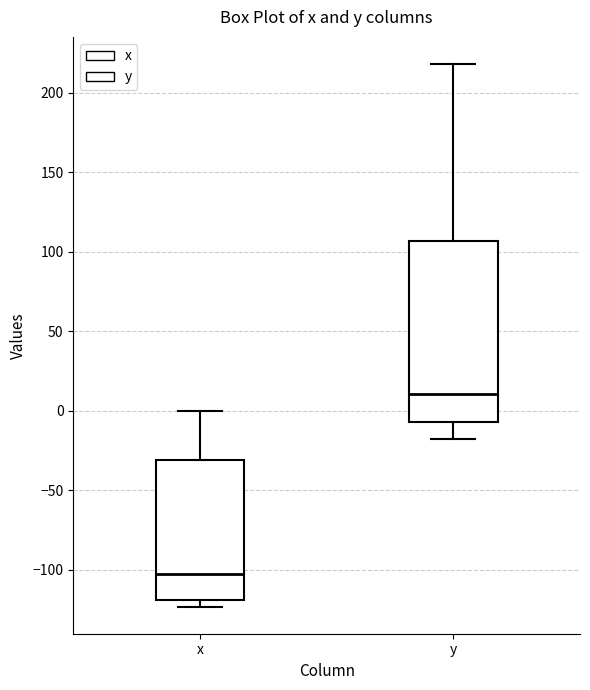

Reading left to right, read every box against the y-axis: the position of its median line, the range the box covers, and the ends of its whiskers. The values are not printed on the chart, so give them approximately, as read against the axis.

x: median -100, box -120 to -30, whiskers -125 to 0
y: median 10, box -5 to 105, whiskers -20 to 220